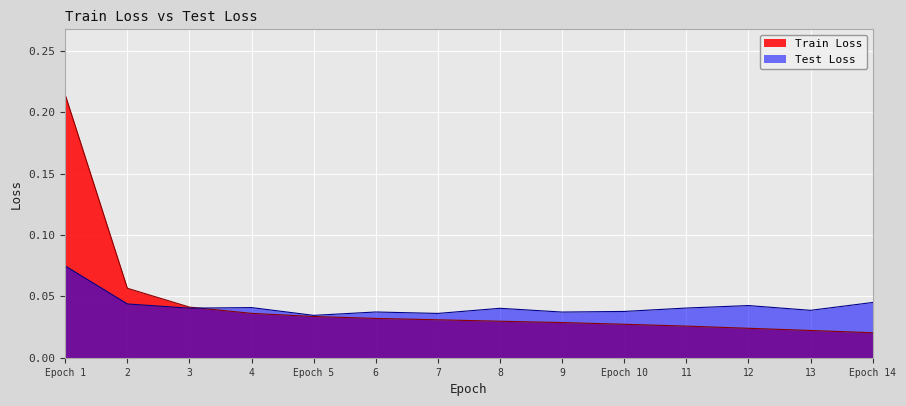

Rank the series by their average value, from highest to lowest.

Train Loss, Test Loss